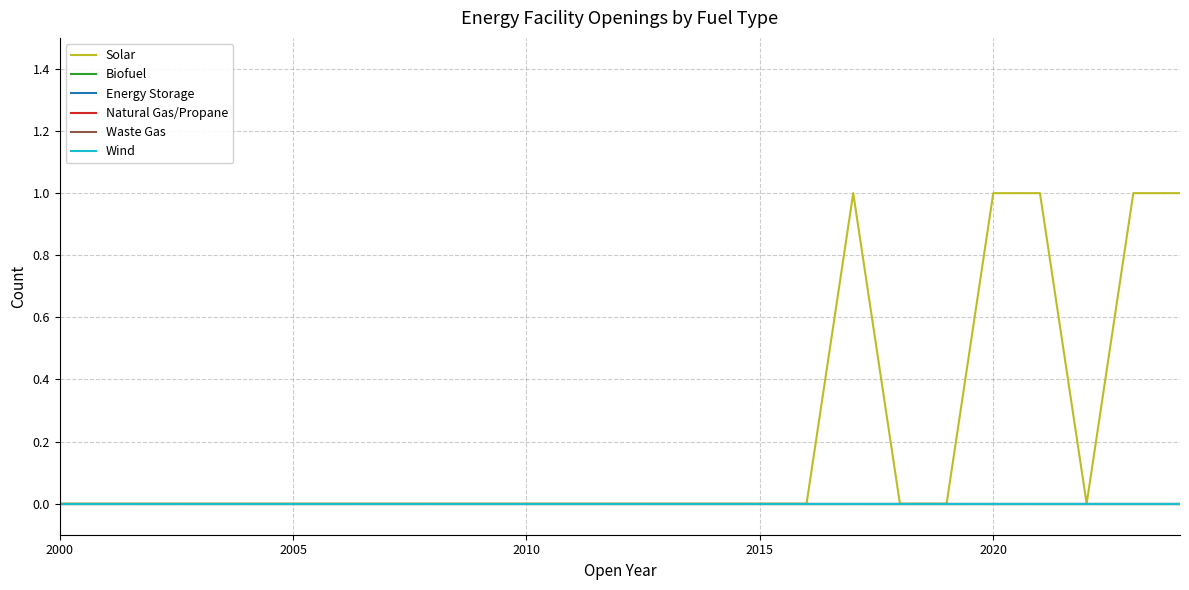

Does the chart have visible grid lines?

Yes